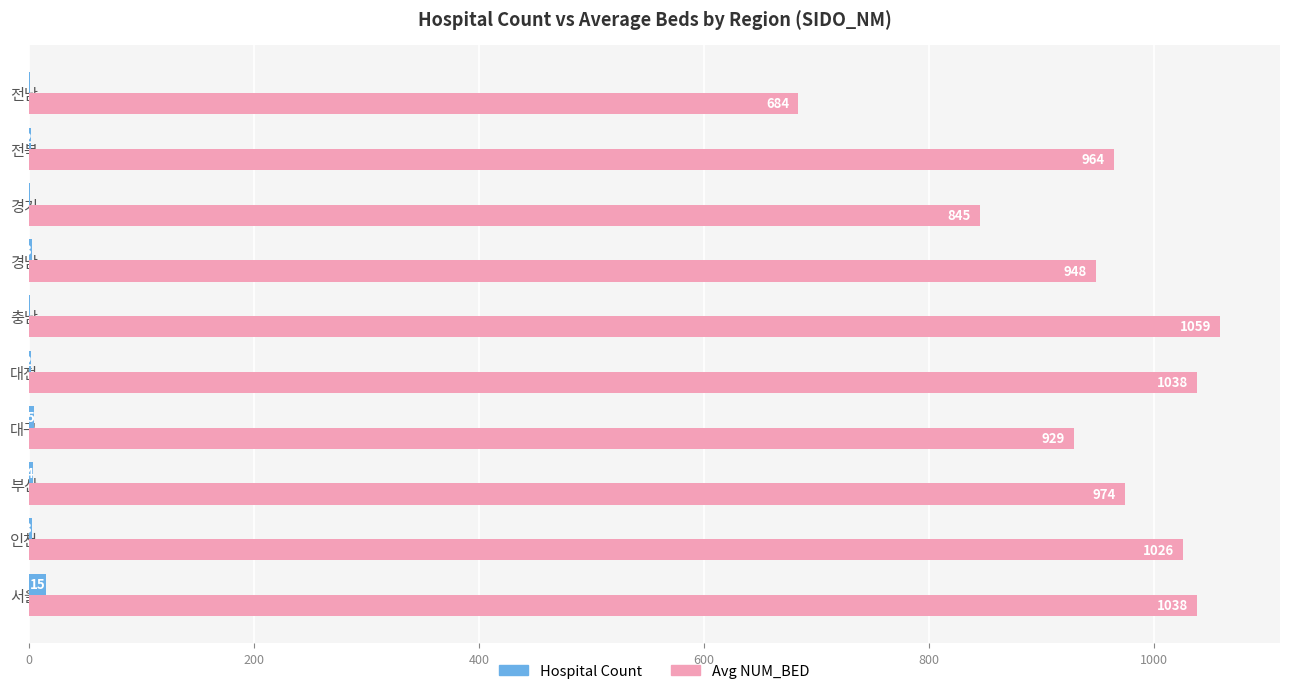

What is the sum of the Hospital Count values at 서울 and 인천?

18